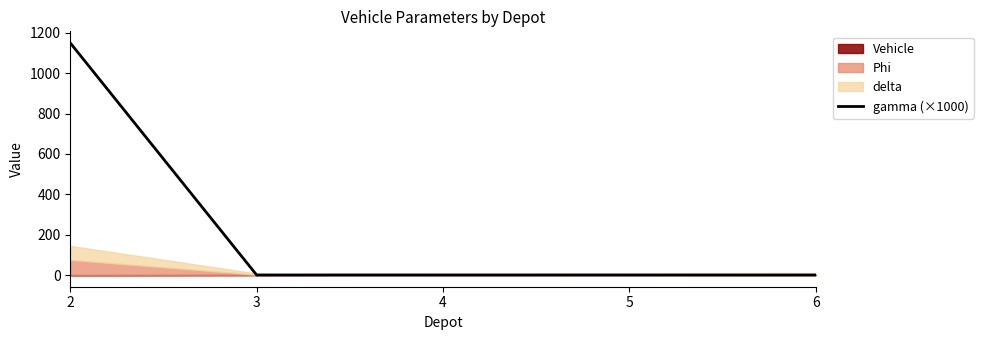

What is the value of the 1st point from the left?

1150.0